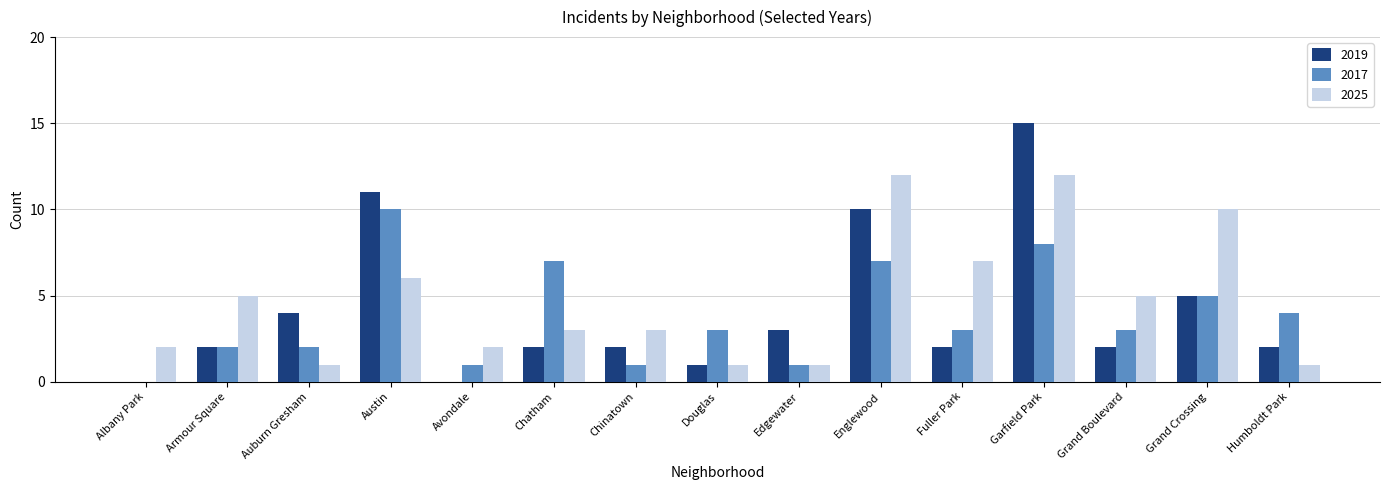

Reading left to right, list all the values displayed in this chart.

2019: Albany Park=0	Armour Square=2	Auburn Gresham=4	Austin=11	Avondale=0	Chatham=2	Chinatown=2	Douglas=1	Edgewater=3	Englewood=10	Fuller Park=2	Garfield Park=15	Grand Boulevard=2	Grand Crossing=5	Humboldt Park=2
2017: Albany Park=0	Armour Square=2	Auburn Gresham=2	Austin=10	Avondale=1	Chatham=7	Chinatown=1	Douglas=3	Edgewater=1	Englewood=7	Fuller Park=3	Garfield Park=8	Grand Boulevard=3	Grand Crossing=5	Humboldt Park=4
2025: Albany Park=2	Armour Square=5	Auburn Gresham=1	Austin=6	Avondale=2	Chatham=3	Chinatown=3	Douglas=1	Edgewater=1	Englewood=12	Fuller Park=7	Garfield Park=12	Grand Boulevard=5	Grand Crossing=10	Humboldt Park=1